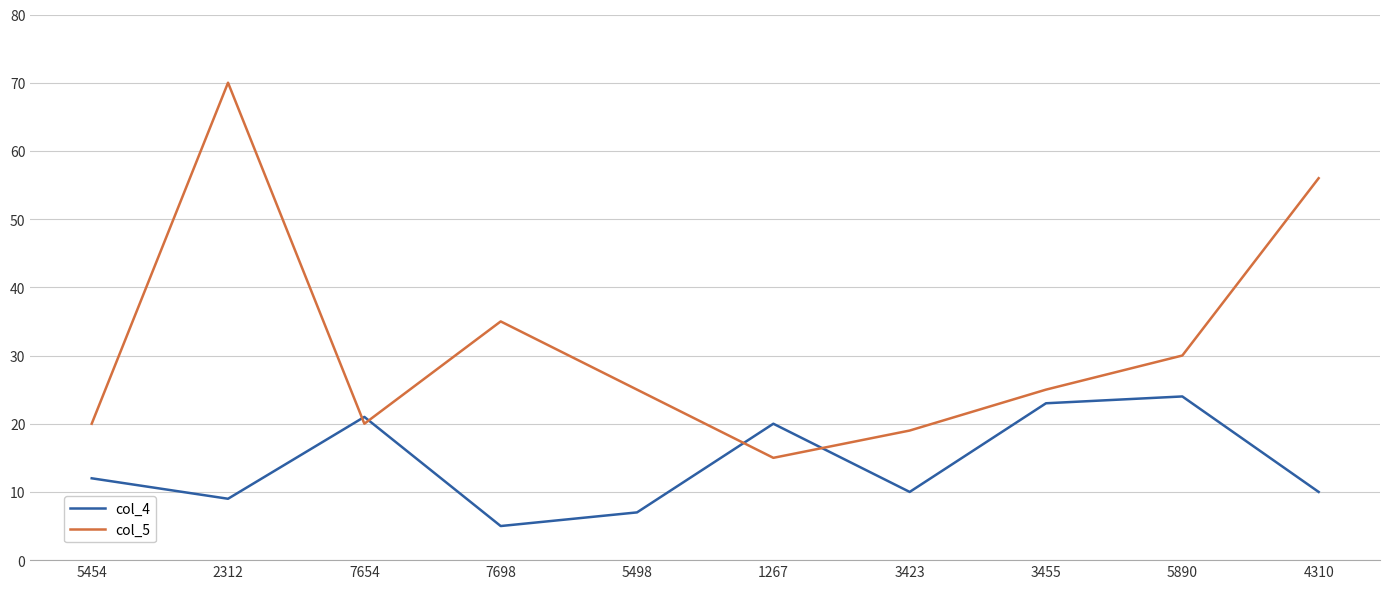

After their last crossing, which series has the higher values: col_4 or col_5?

col_5